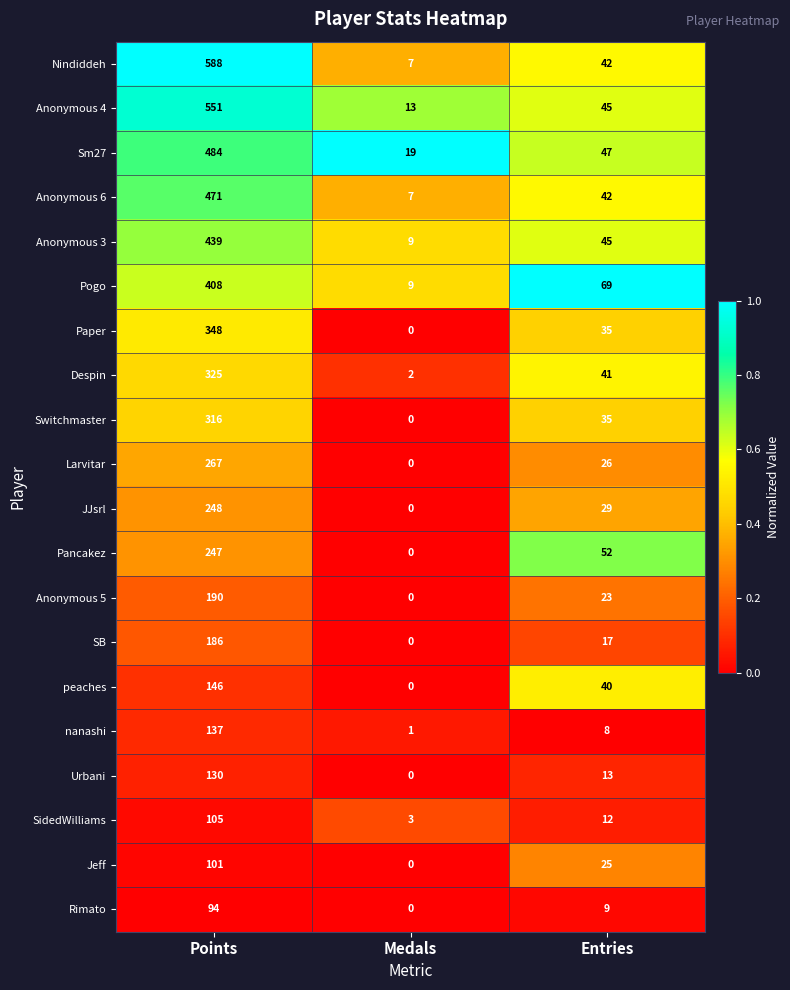

Where is Sm27 nearest to the value 251?

Entries